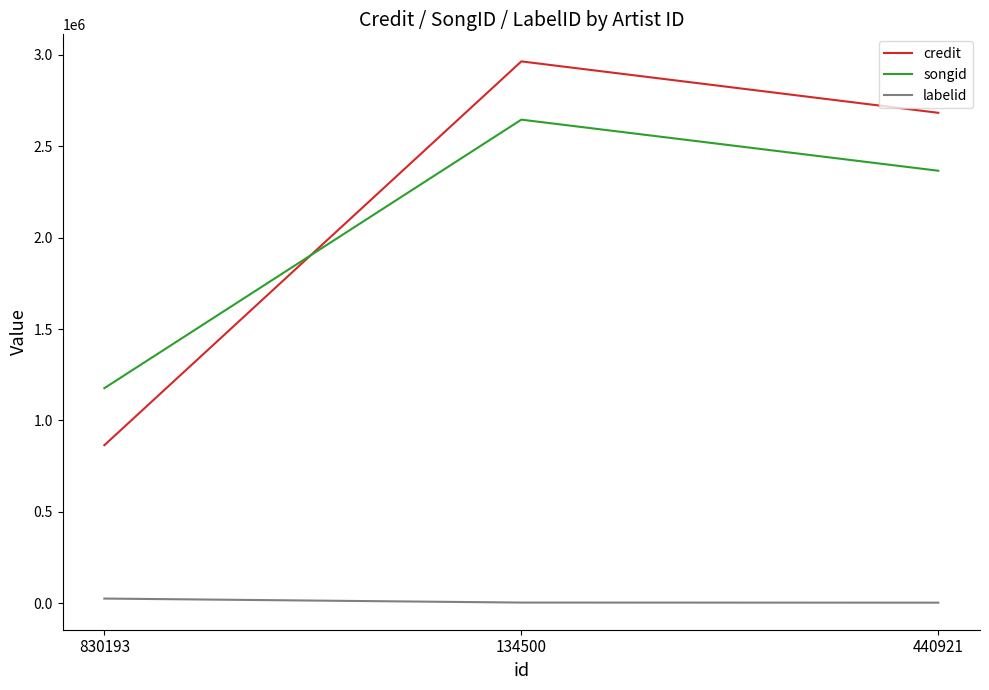

The songid series shows 1561411 at 830193. True or false?

False